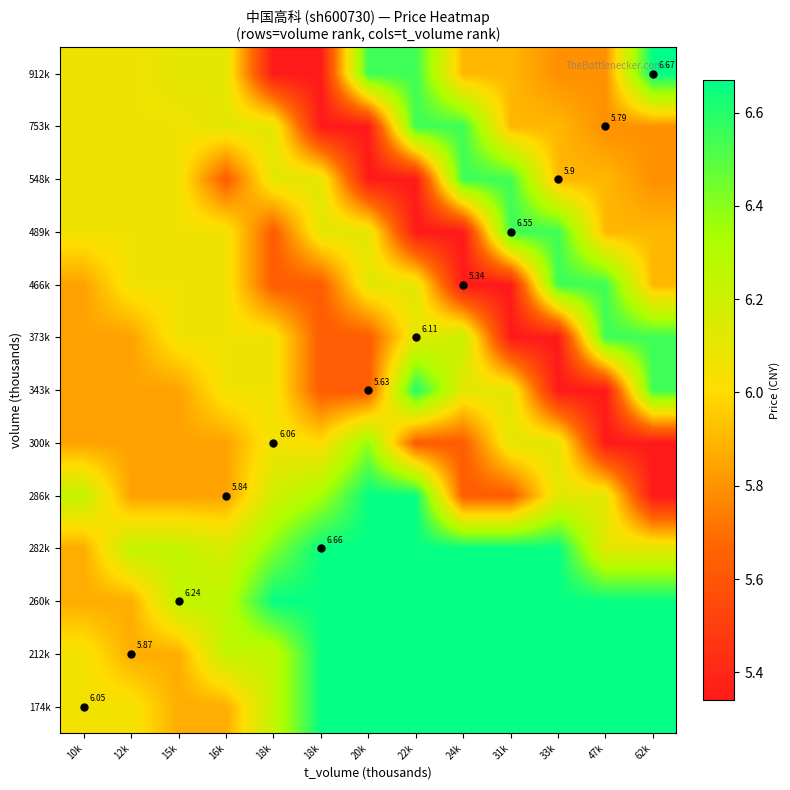

What is the total value across all series at 33k?

80.2